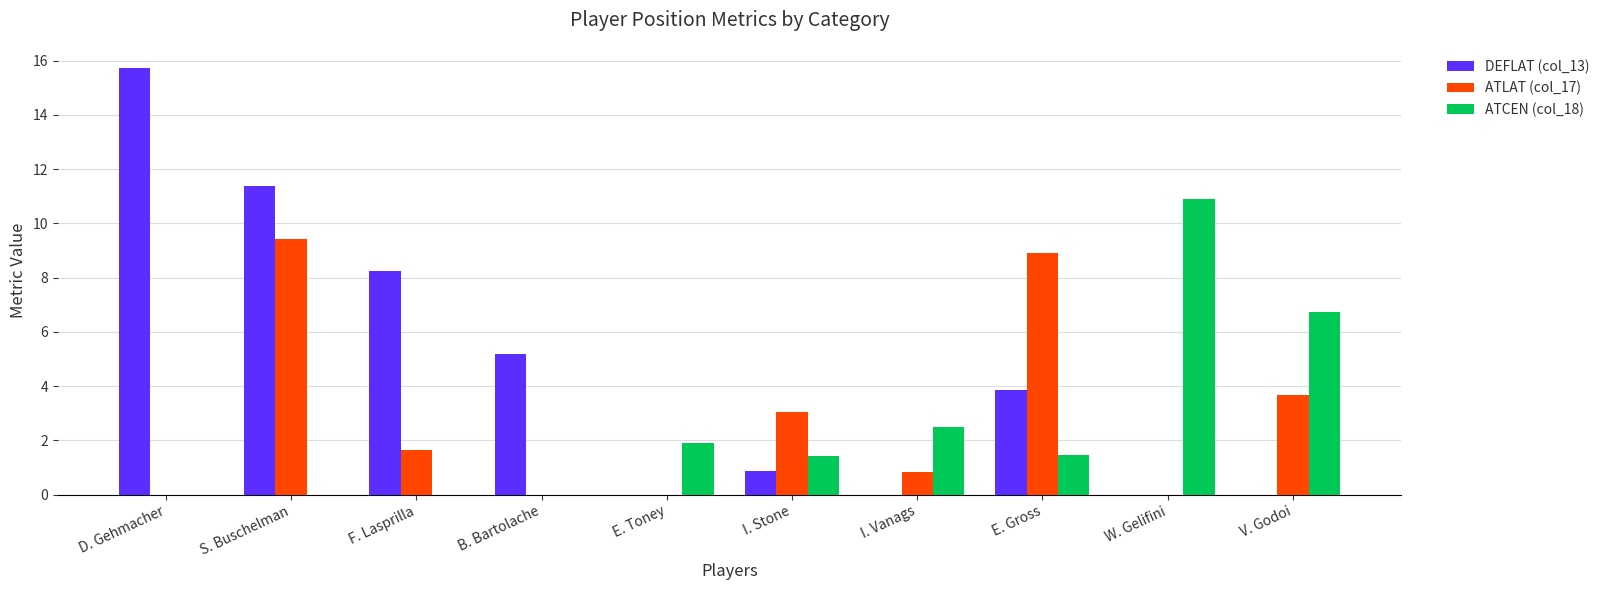

What is the sum of the ATCEN (col_18) values at D. Gehmacher and E. Toney?

1.9